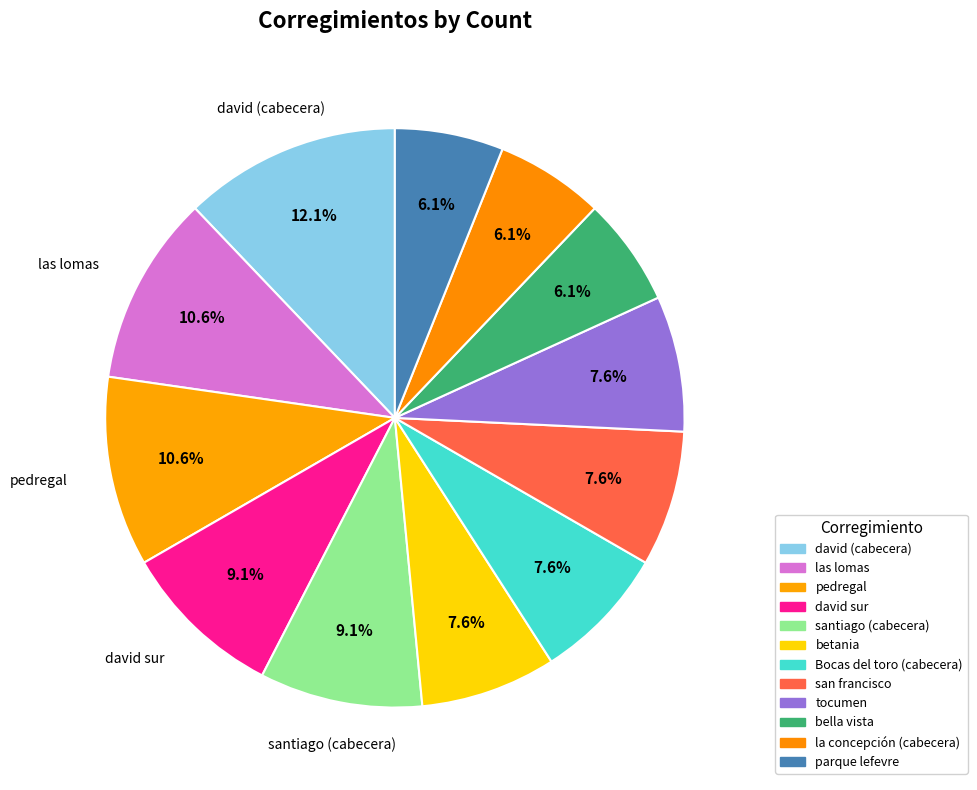

How many slices are in this pie chart?

12